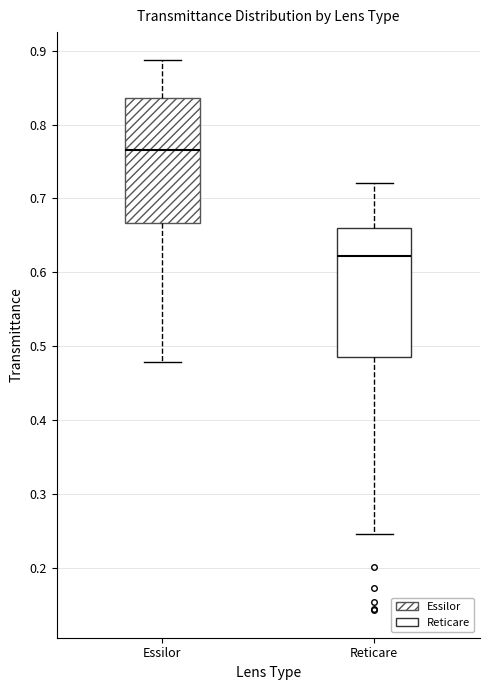

Which box's median line is the lowest?

Reticare